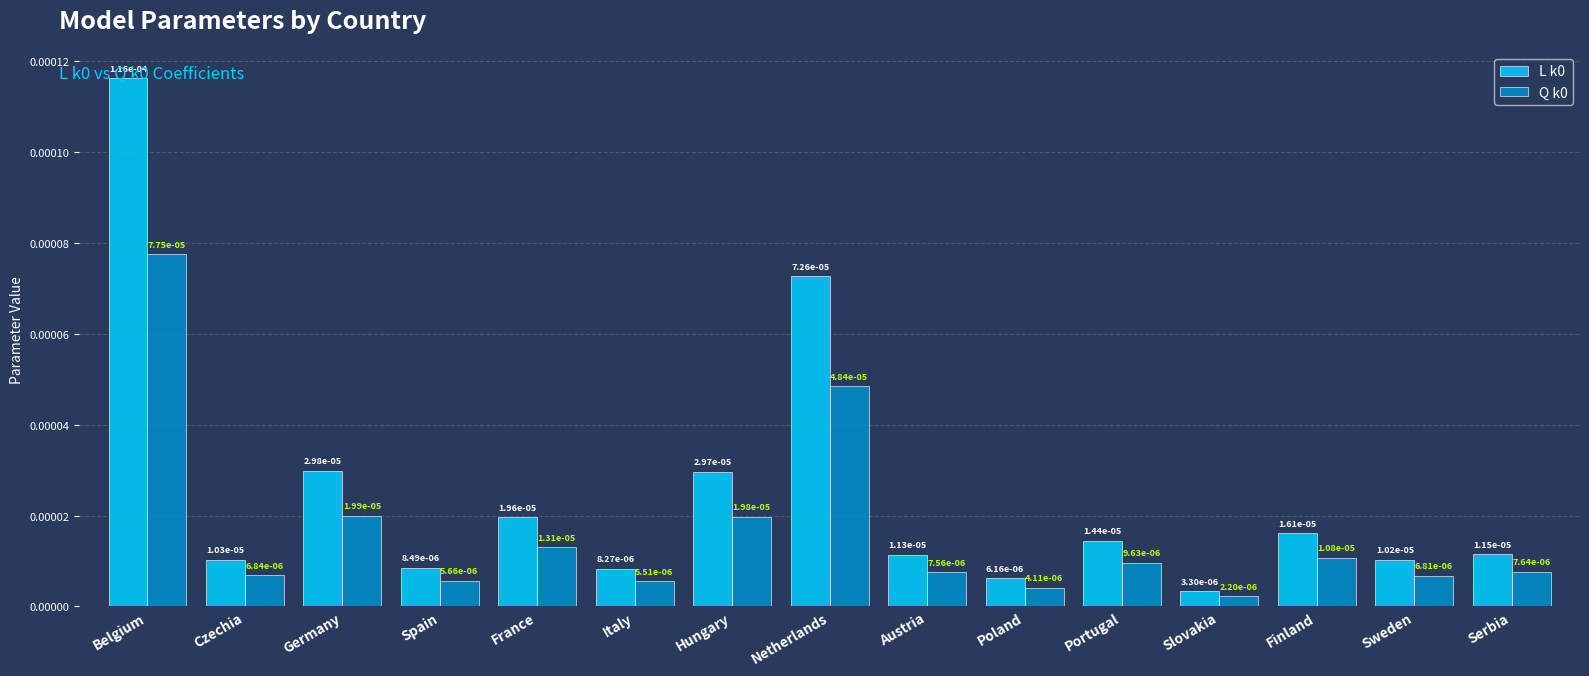

What is the label of the 4th bar from the right?

Slovakia